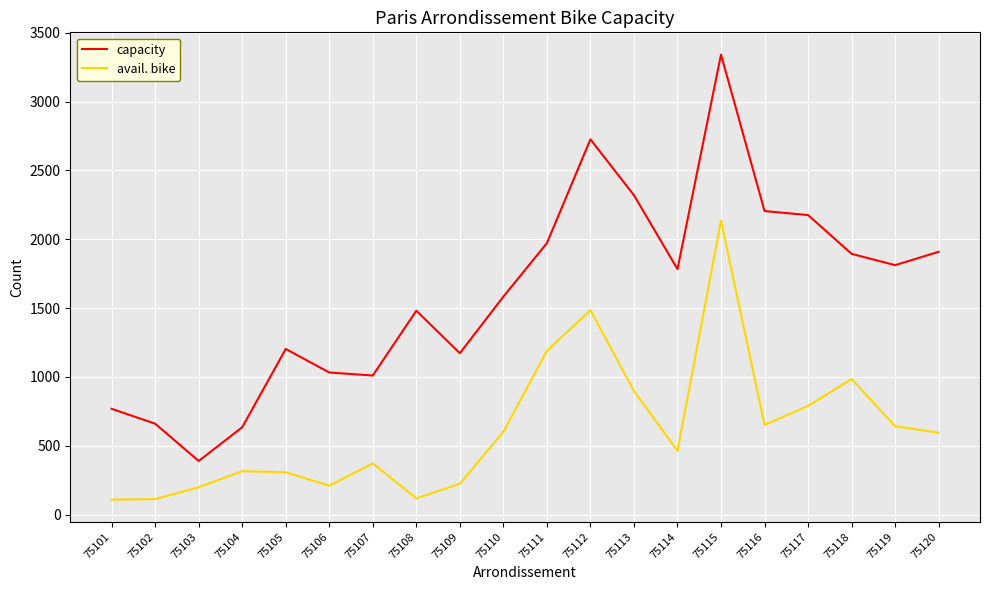

Count the number of data series in this chart.

2